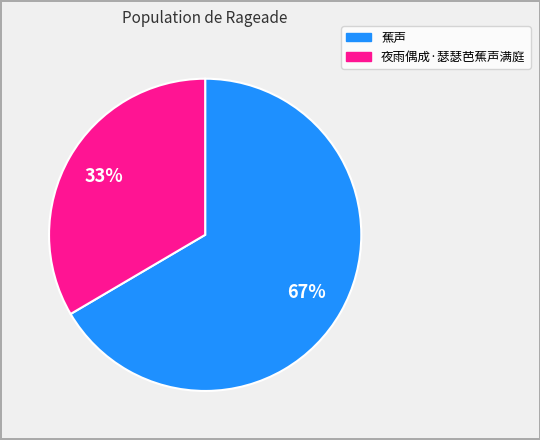

What is the largest slice in the pie chart?

蕉声